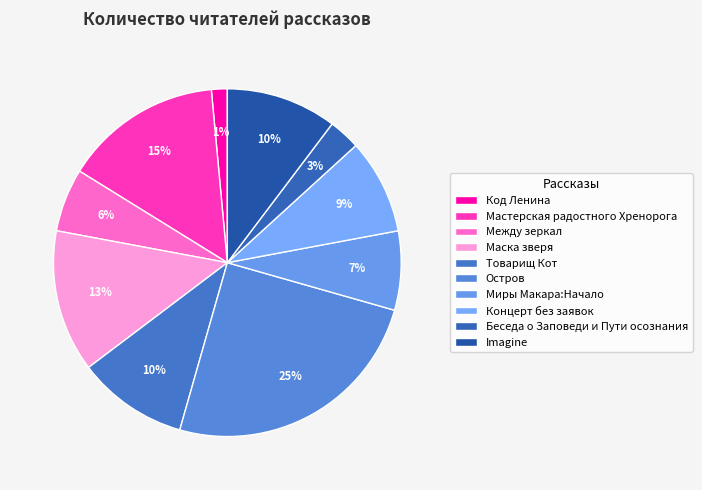

What percentage is the Imagine slice, to the nearest percent?

10%